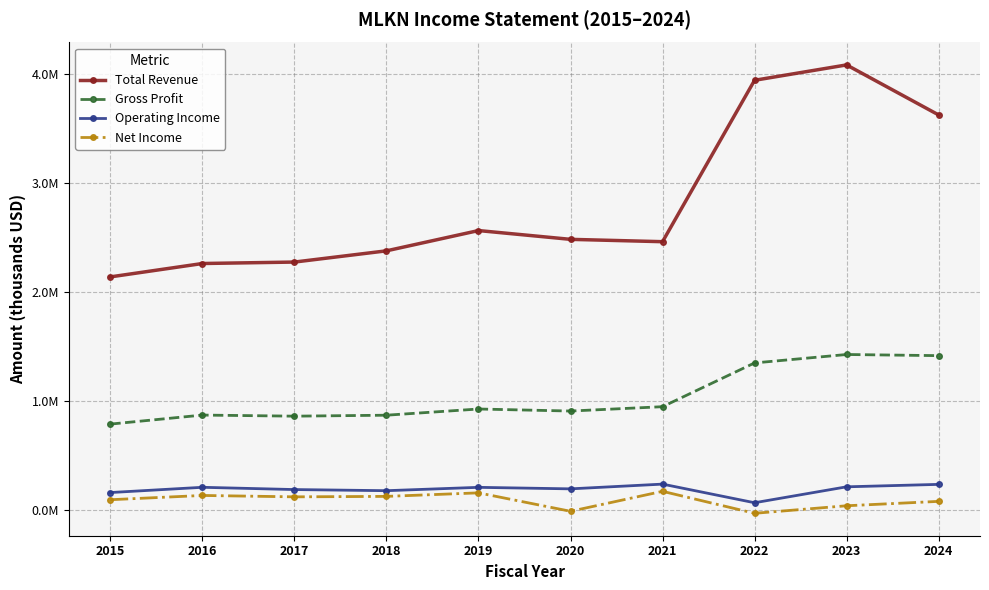

Where does the Operating Income series first go above 211100?

2016